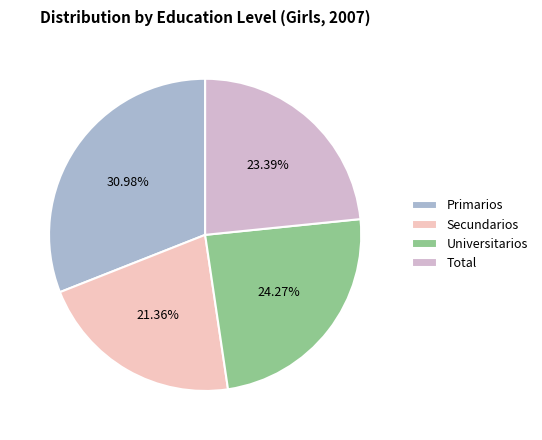

Is it true that Primarios is 39% of the pie?

False